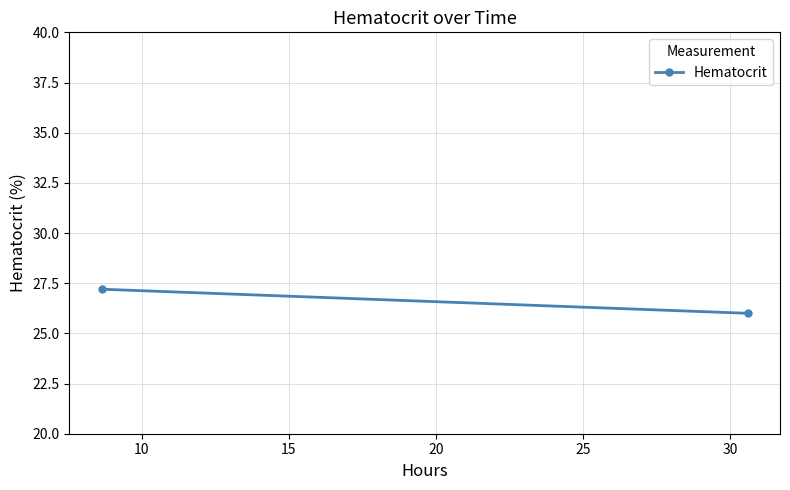

The value at 10 is 10.3. True or false?

False